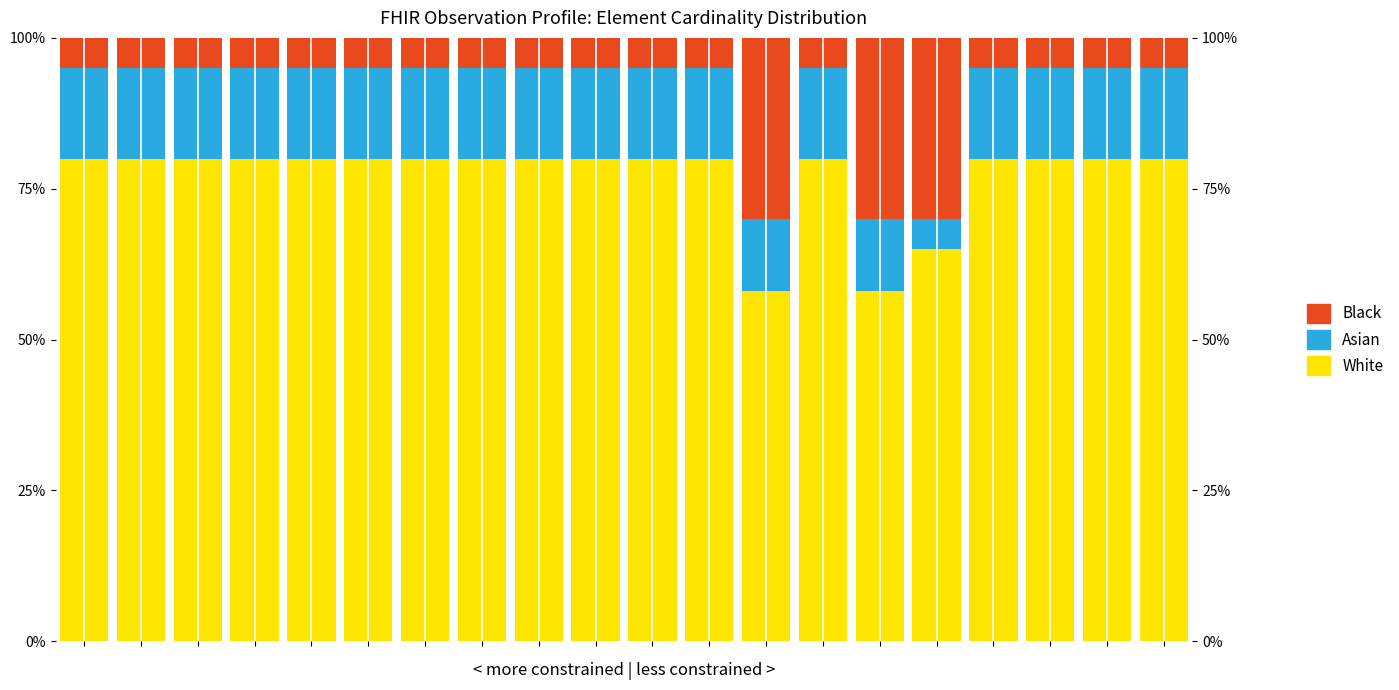

What value does the Asian series have at 17, to the nearest 5?

15